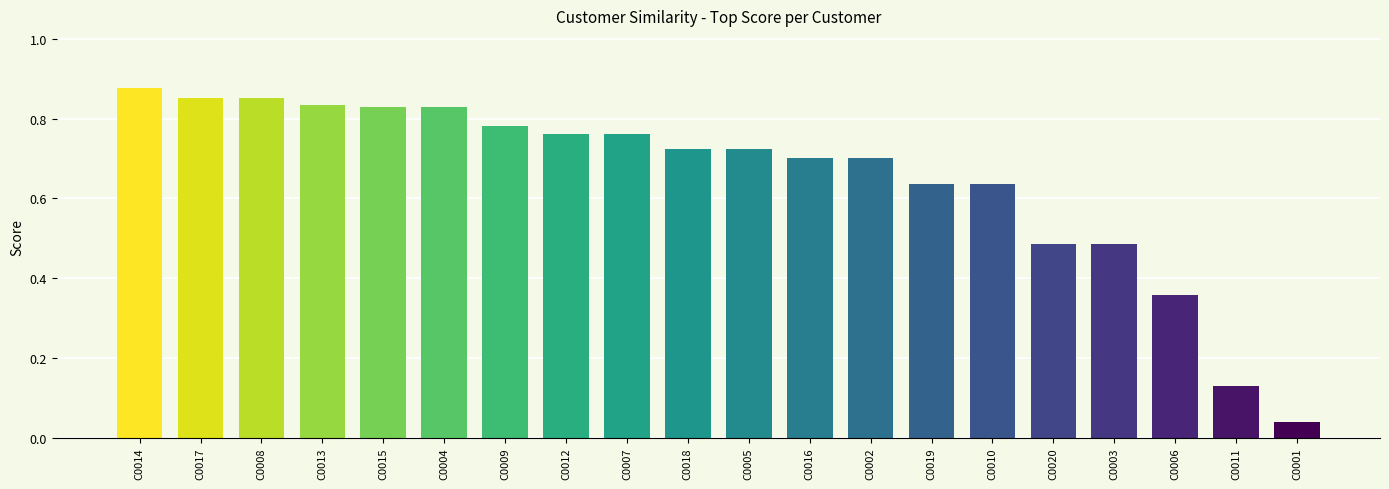

What is the label of the 18th bar from the right?

C0008